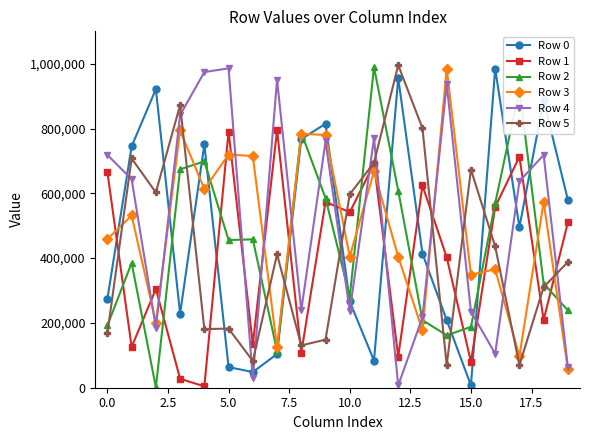

Which series ends up on top after the final intersection of Row 1 and Row 3?

Row 1